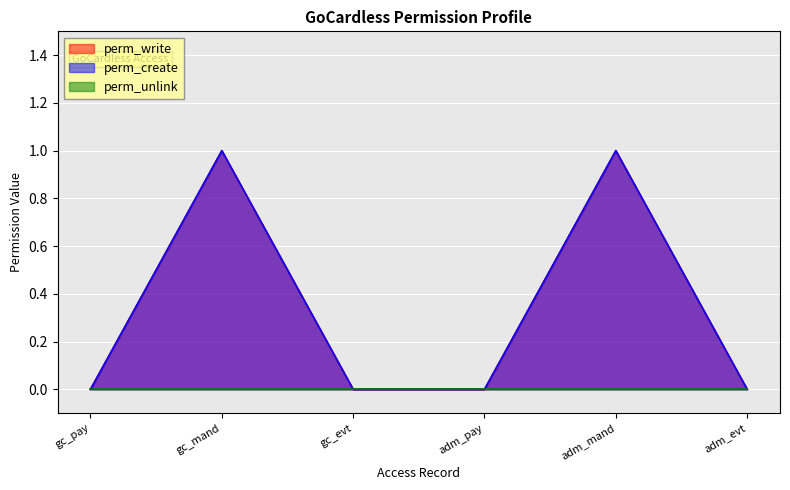

How many values in the perm_create series exceed 0?

2